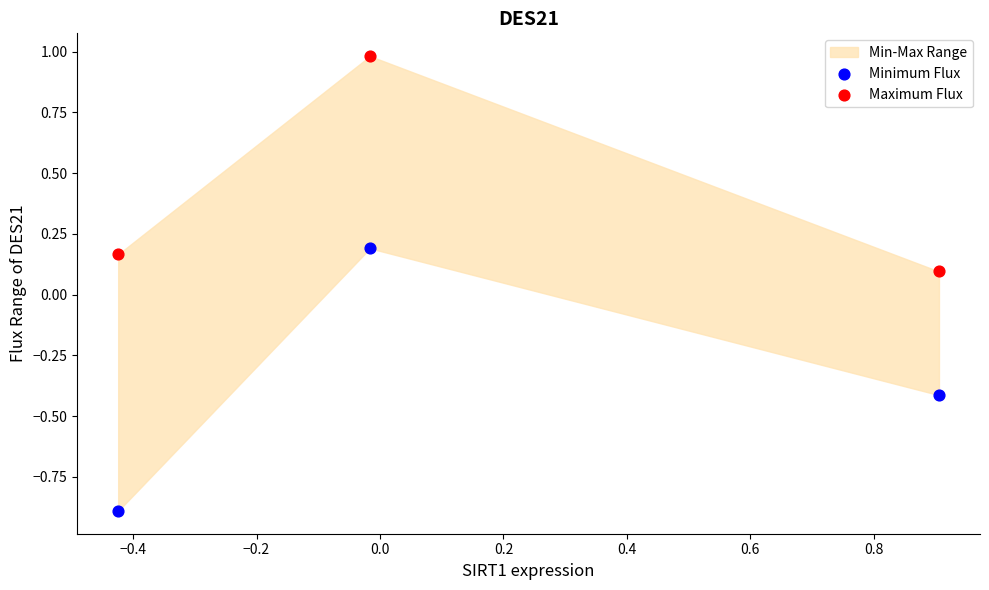

Which series reaches the maximum Y coordinate?

Maximum Flux